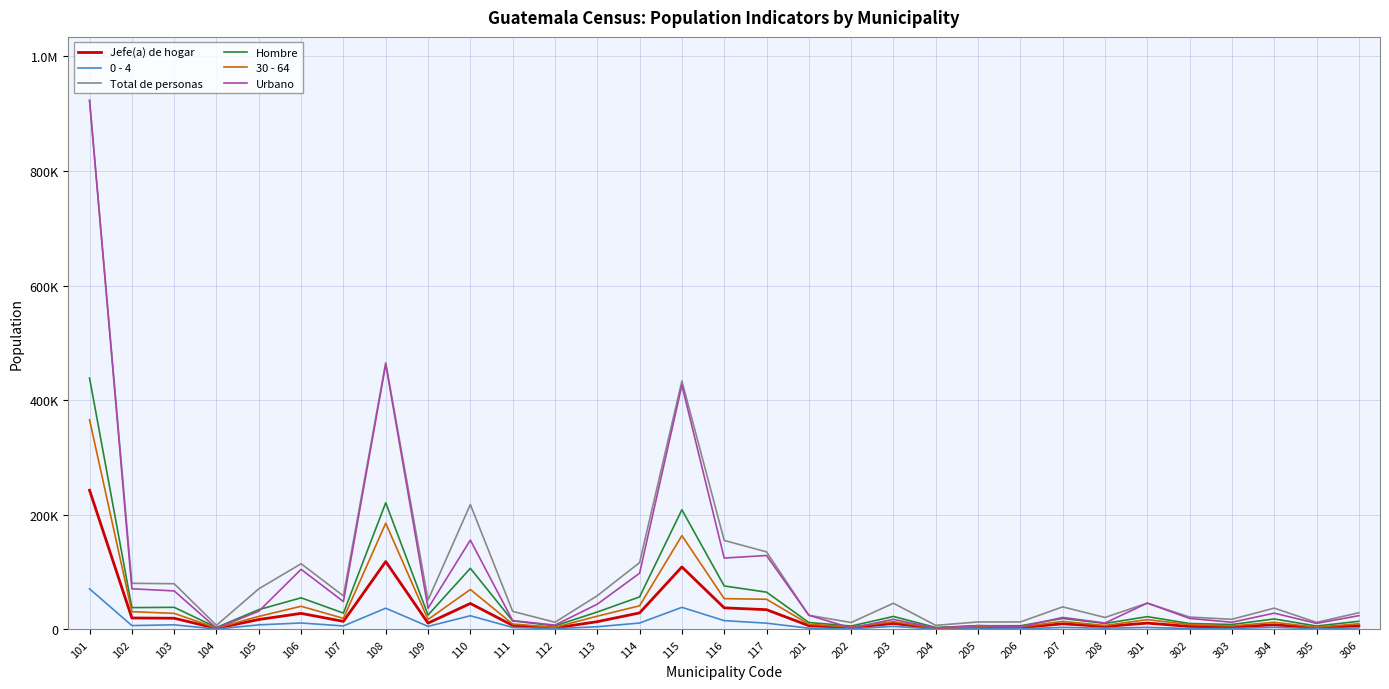

What is the greatest value displayed?

923392